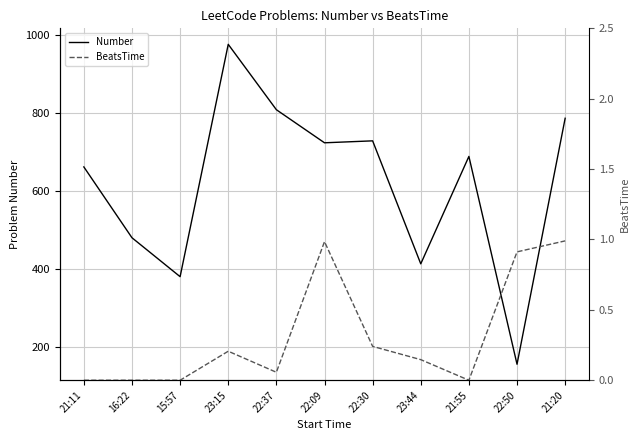

True or false: Number and BeatsTime intersect in this chart.

False